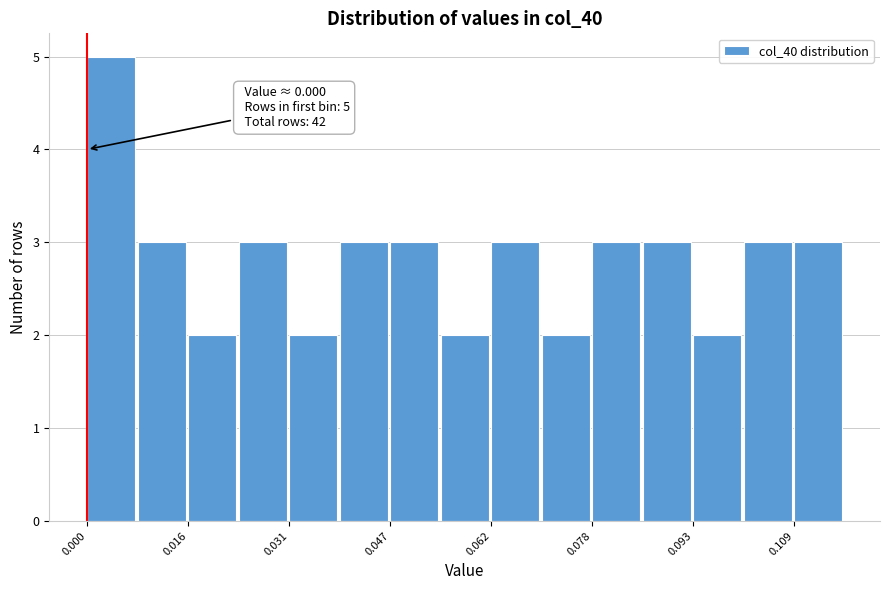

Around what value on the x-axis is the tallest bar? Give the approximate position of its centre, as read against the axis.

0.004